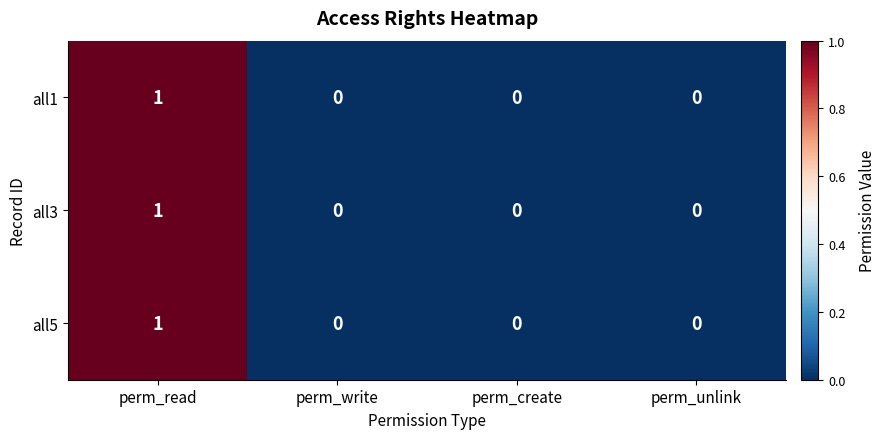

Reading left to right, what are all the values shown in this chart?

all1: perm_read=1	perm_write=0	perm_create=0	perm_unlink=0
all3: perm_read=1	perm_write=0	perm_create=0	perm_unlink=0
all5: perm_read=1	perm_write=0	perm_create=0	perm_unlink=0